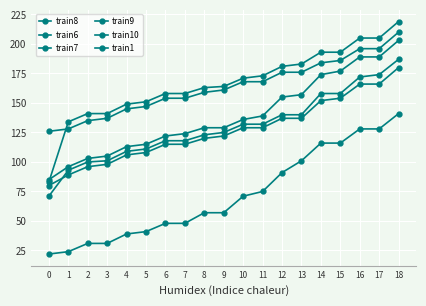

Which series has the largest total across all categories?

train10